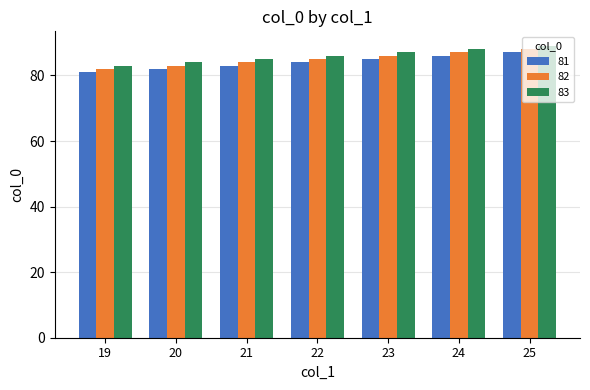

What is the highest value of the 83 series?

89